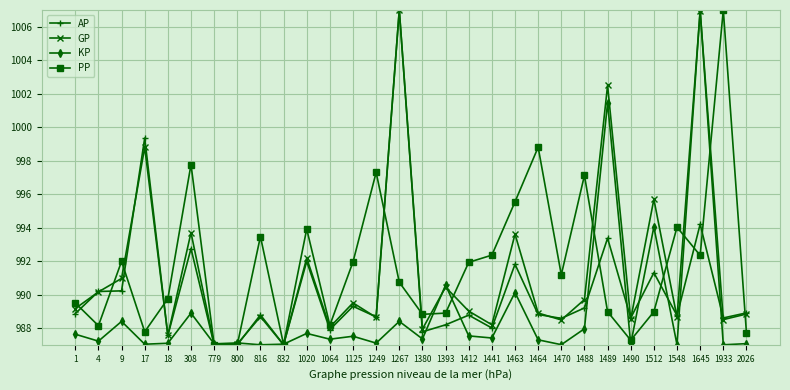

What are all the series names shown in the legend?

AP, GP, KP, PP